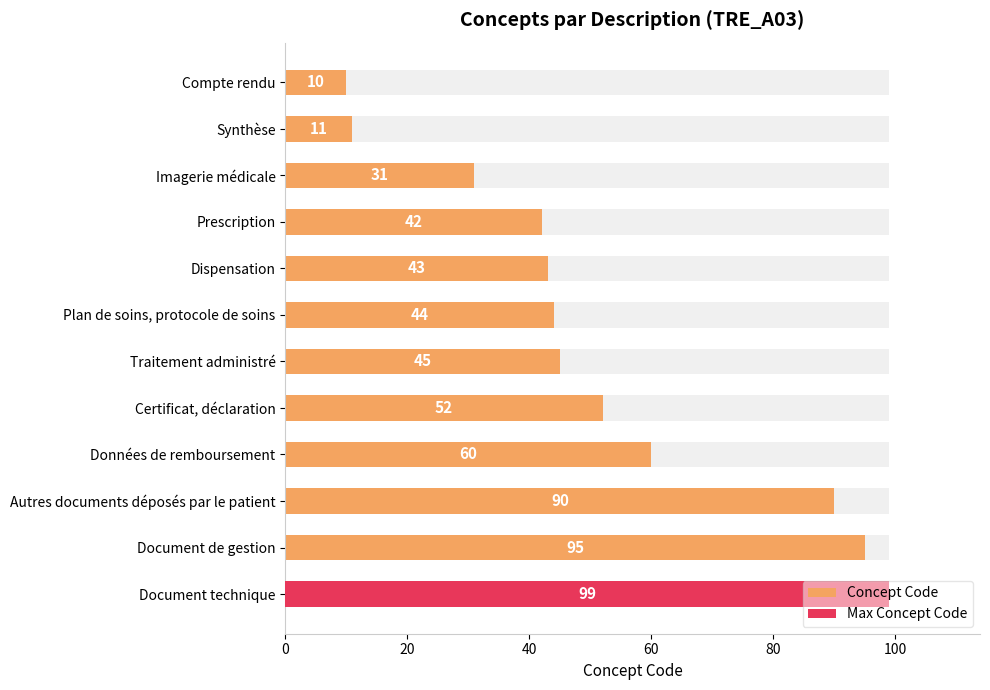

Which has a higher value, Plan de soins, protocole de soins or Prescription?

Plan de soins, protocole de soins